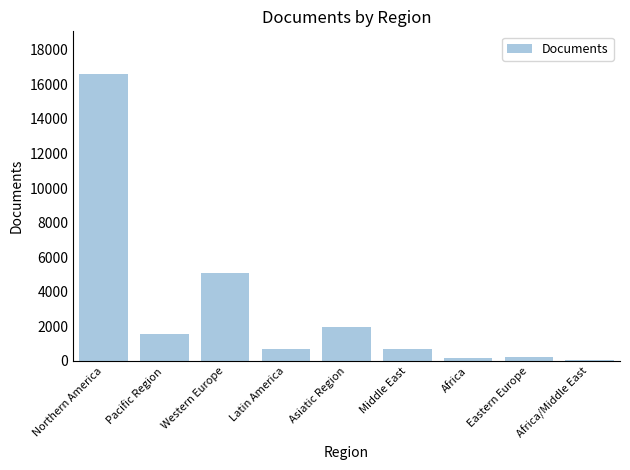

What is the difference between the maximum and minimum values?

16516